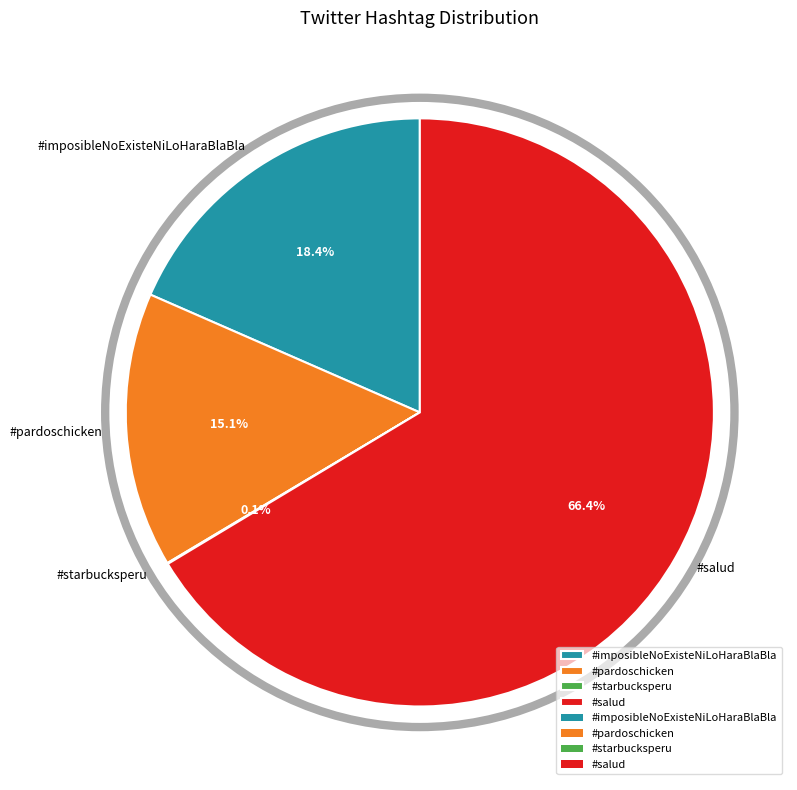

What is the ratio of the value at #imposibleNoExisteNiLoHaraBlaBla to the value at #pardoschicken?

1.2